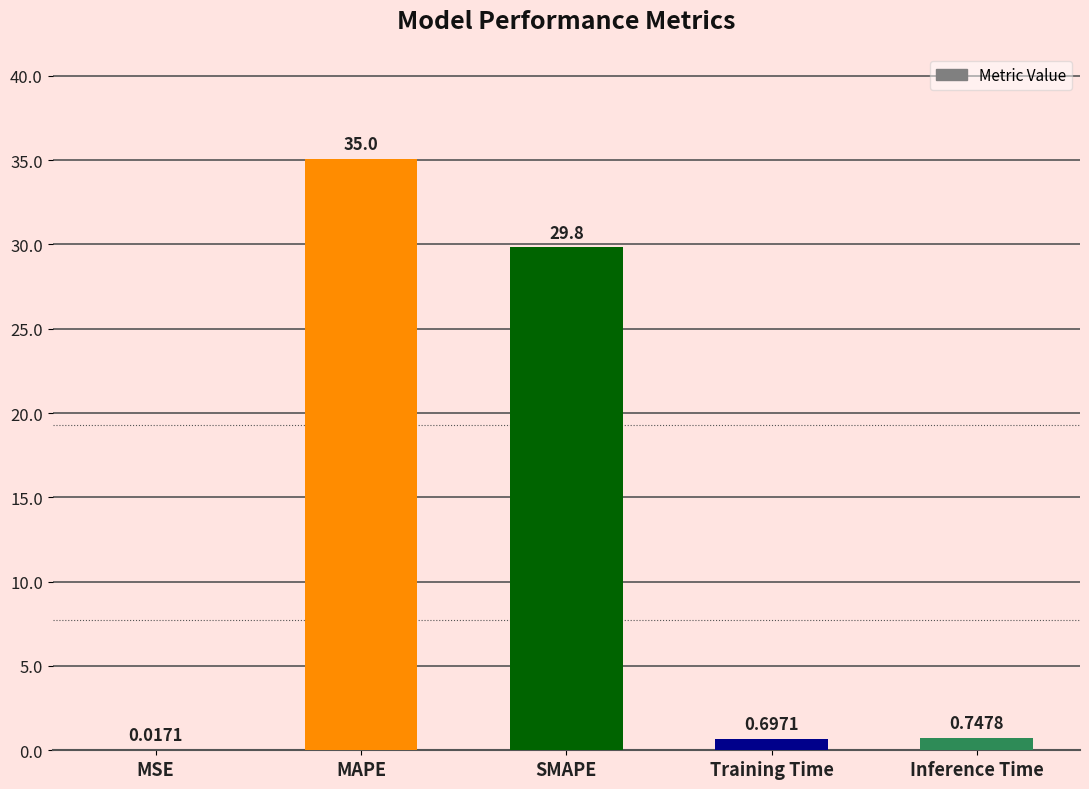

What is the average value?

13.3